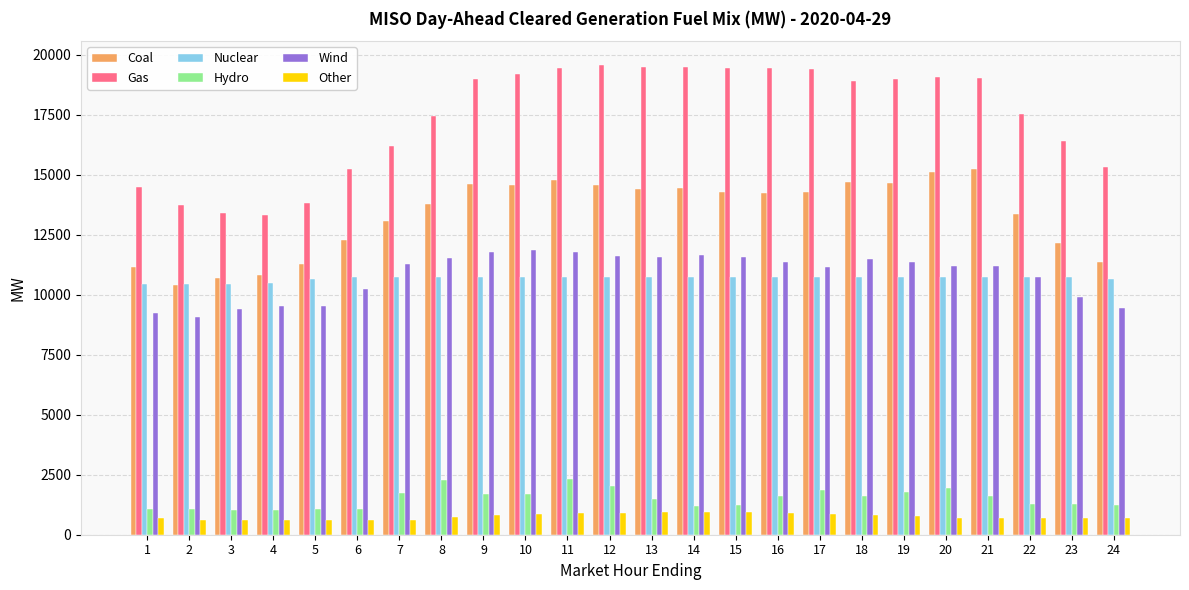

Is the value of Wind at 23 greater than the value of Other at 19?

Yes